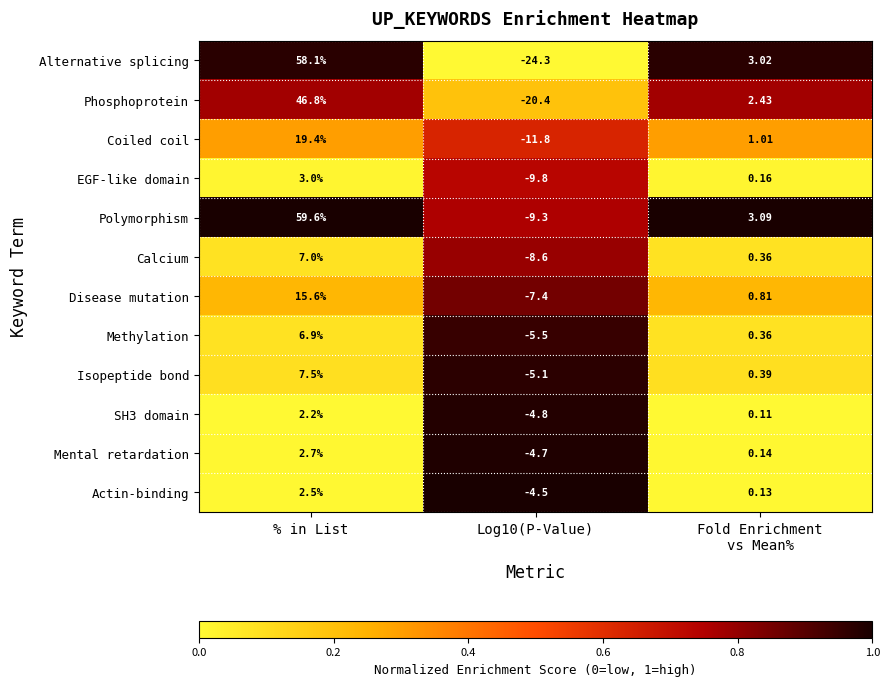

Where does the Isopeptide bond series first go above 0?

% in List